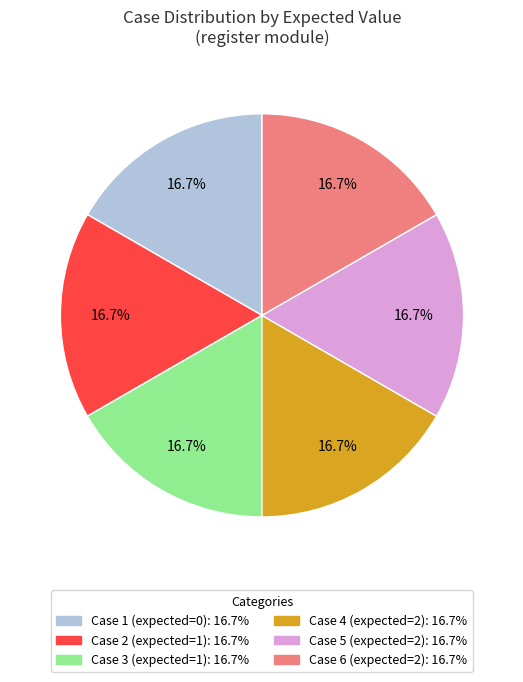

Is there any slice that represents more than half of the pie?

No